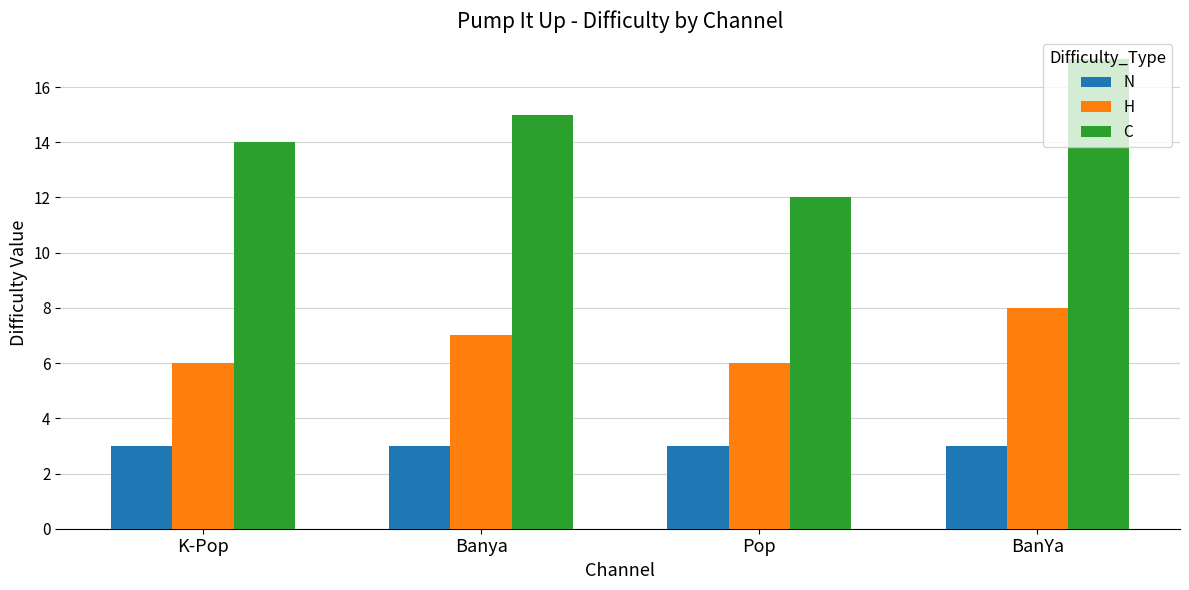

Which series has the widest spread of values?

C